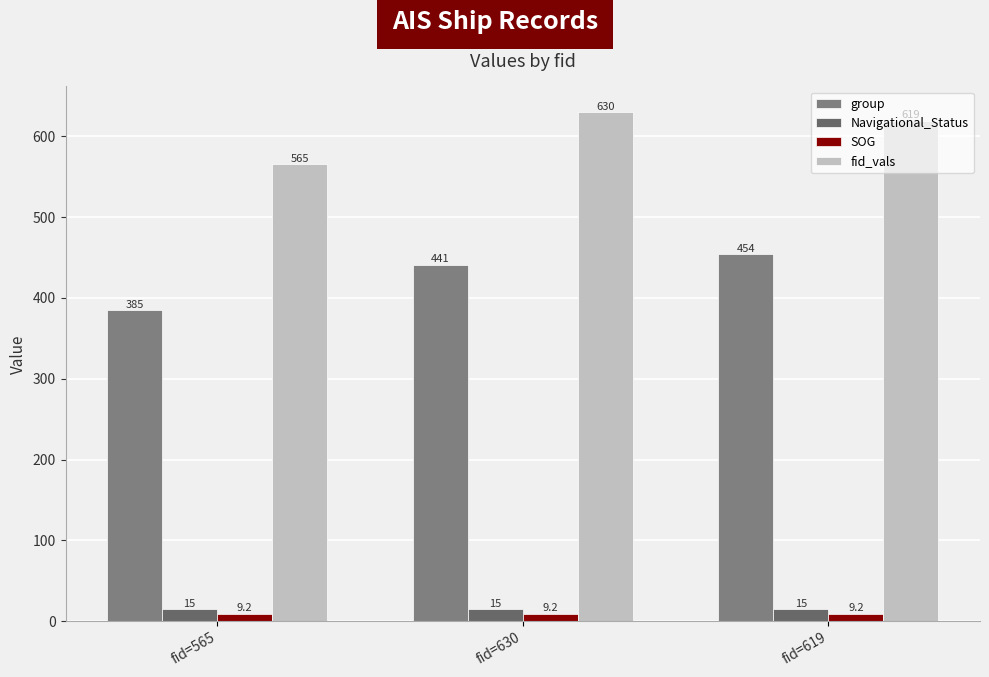

Are the bars horizontal?

No